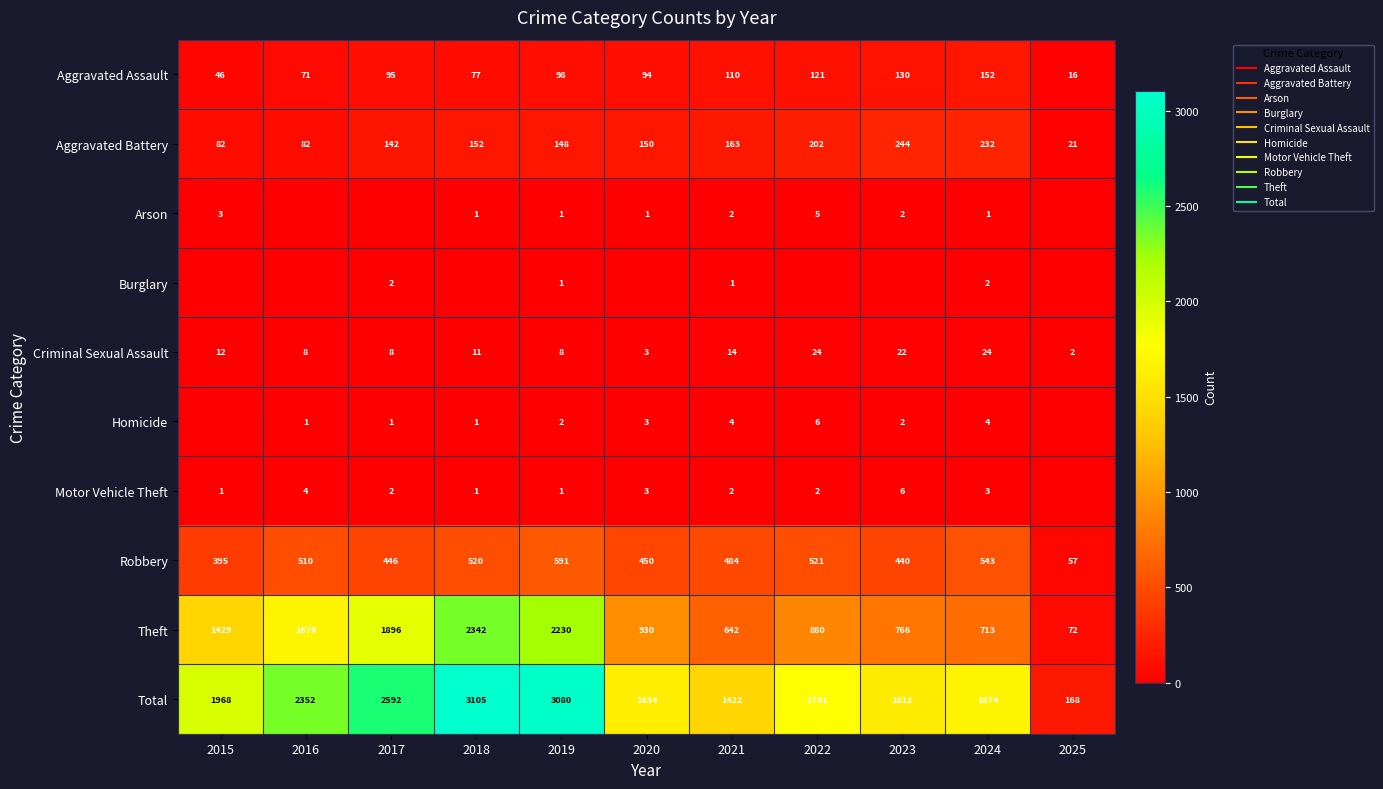

True or false: Robbery has a value of 395 at 2015.

True